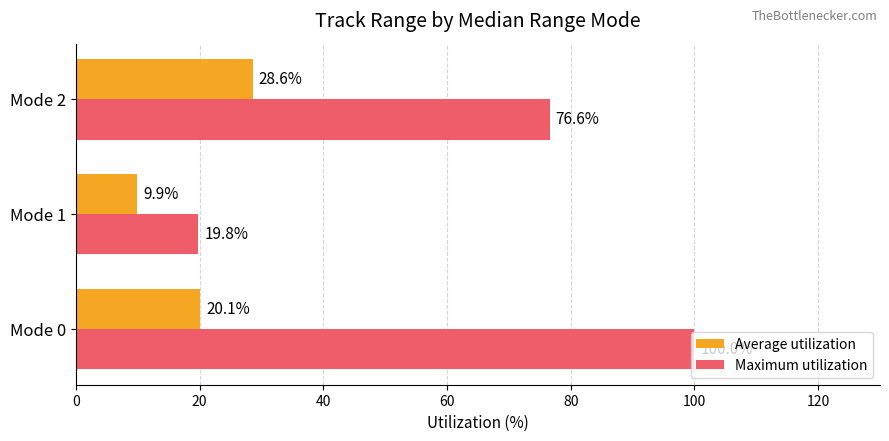

Rank the categories by Maximum utilization value from lowest to highest.

Mode 1, Mode 2, Mode 0